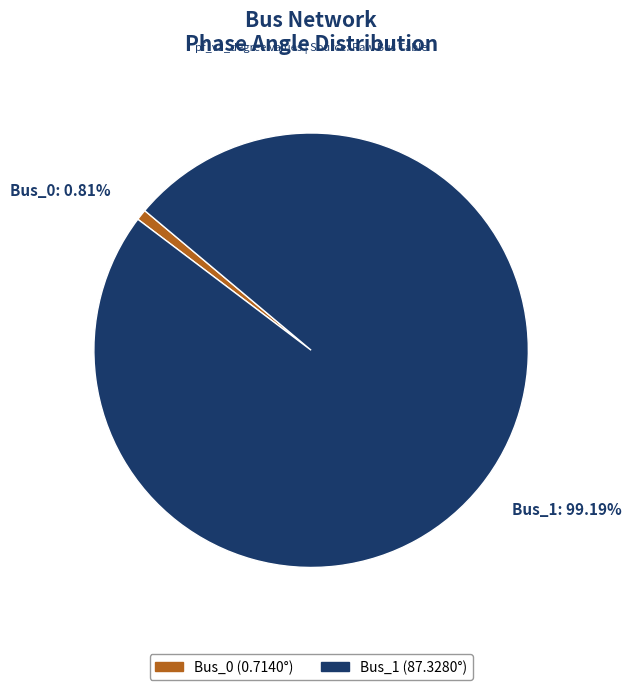

What percentage is the Bus_0 slice, to the nearest percent?

1%